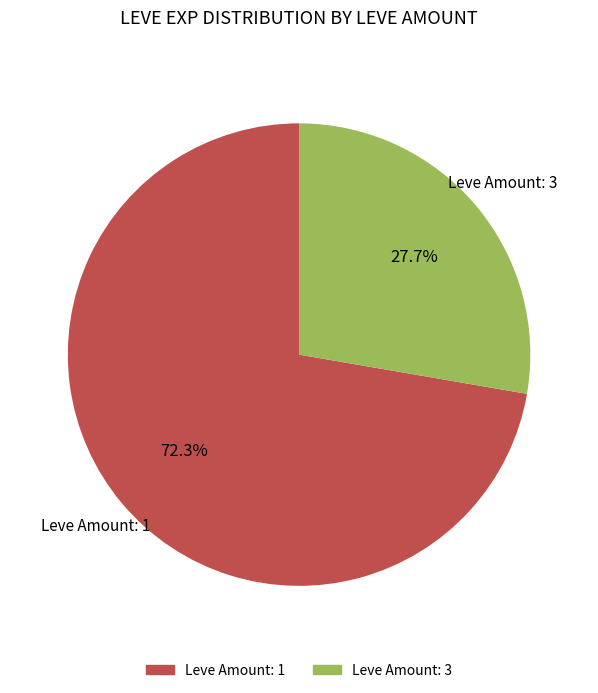

Does any single category account for the majority?

Yes